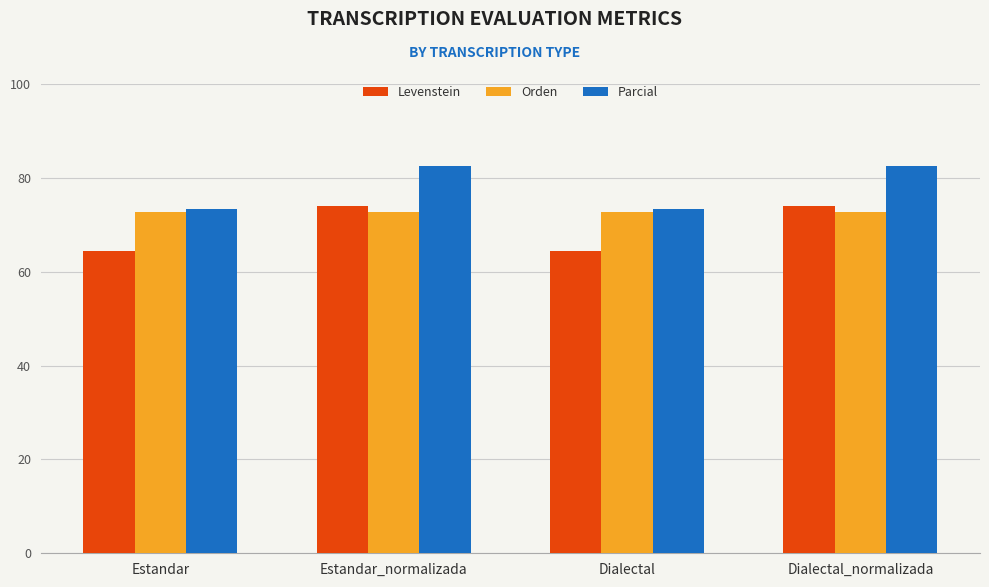

List the series in order of their overall mean, lowest first.

Levenstein, Orden, Parcial